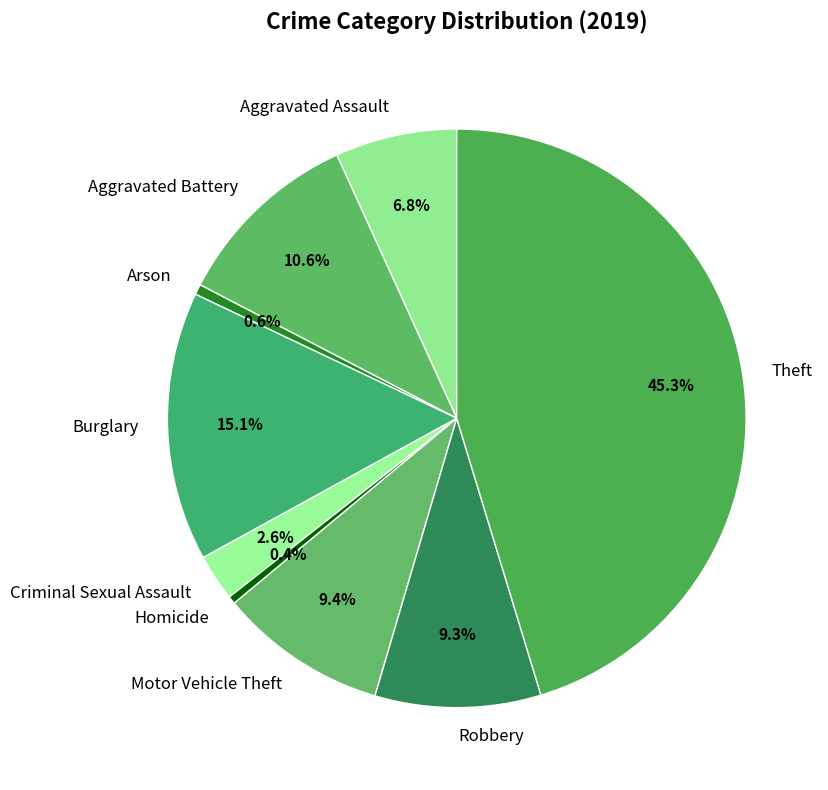

Which slice is the largest?

Theft